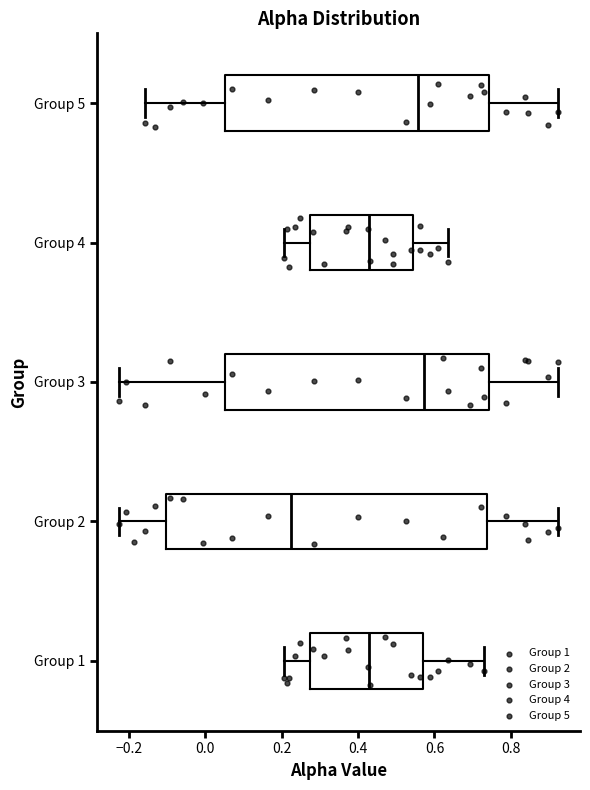

Reading bottom to top, read every box against the x-axis: the position of its median line, the range the box covers, and the ends of its whiskers. The values are not printed on the chart, so give them approximately, as read against the axis.

Group 1: median 0.42, box 0.28 to 0.56, whiskers 0.20 to 0.72
Group 2: median 0.22, box -0.10 to 0.74, whiskers -0.22 to 0.92
Group 3: median 0.58, box 0.06 to 0.74, whiskers -0.22 to 0.92
Group 4: median 0.42, box 0.28 to 0.54, whiskers 0.20 to 0.64
Group 5: median 0.56, box 0.06 to 0.74, whiskers -0.16 to 0.92